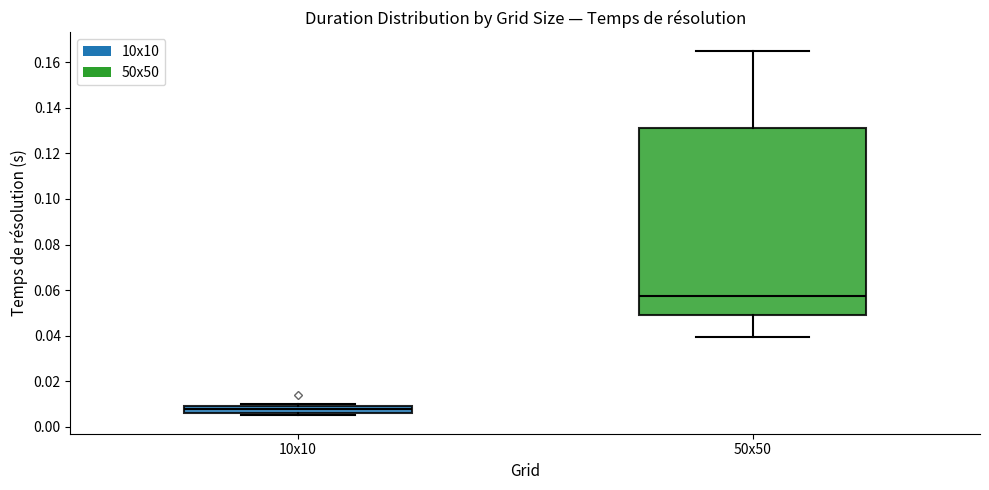

Which box has the highest median line?

50x50